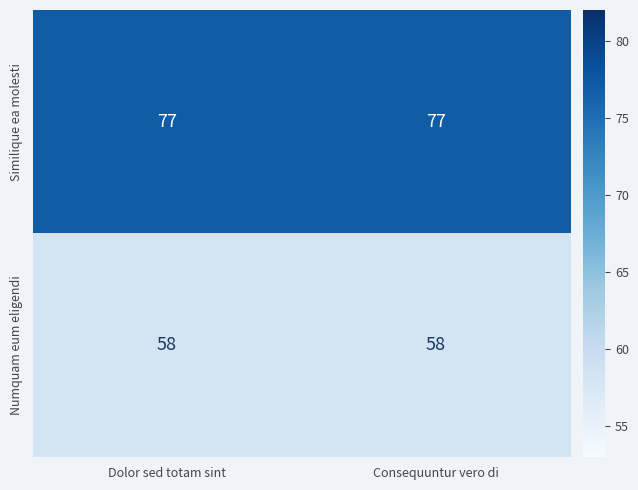

What is the difference between the highest and lowest values at Dolor sed totam sint?

19